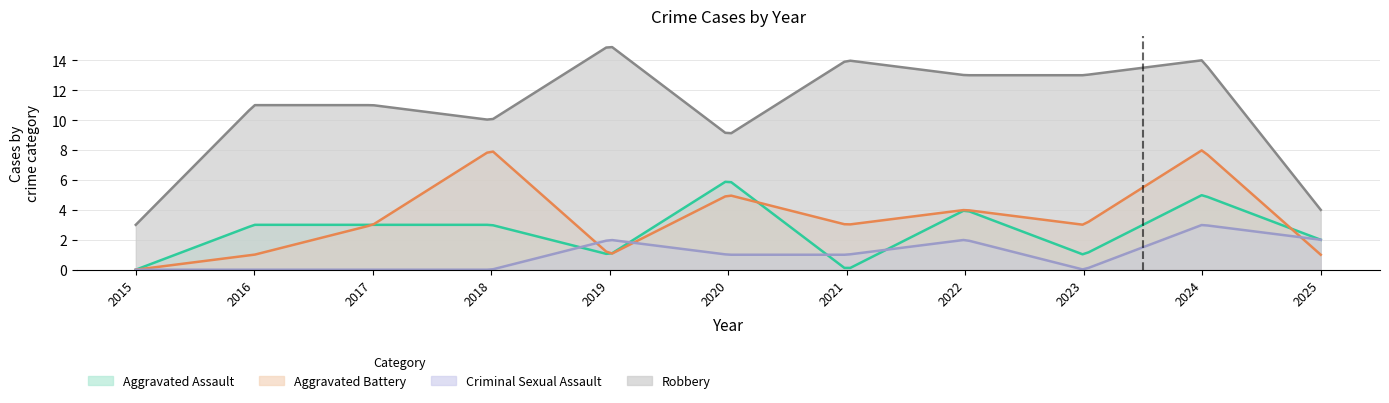

How many values in the Aggravated Battery series exceed 3?

4